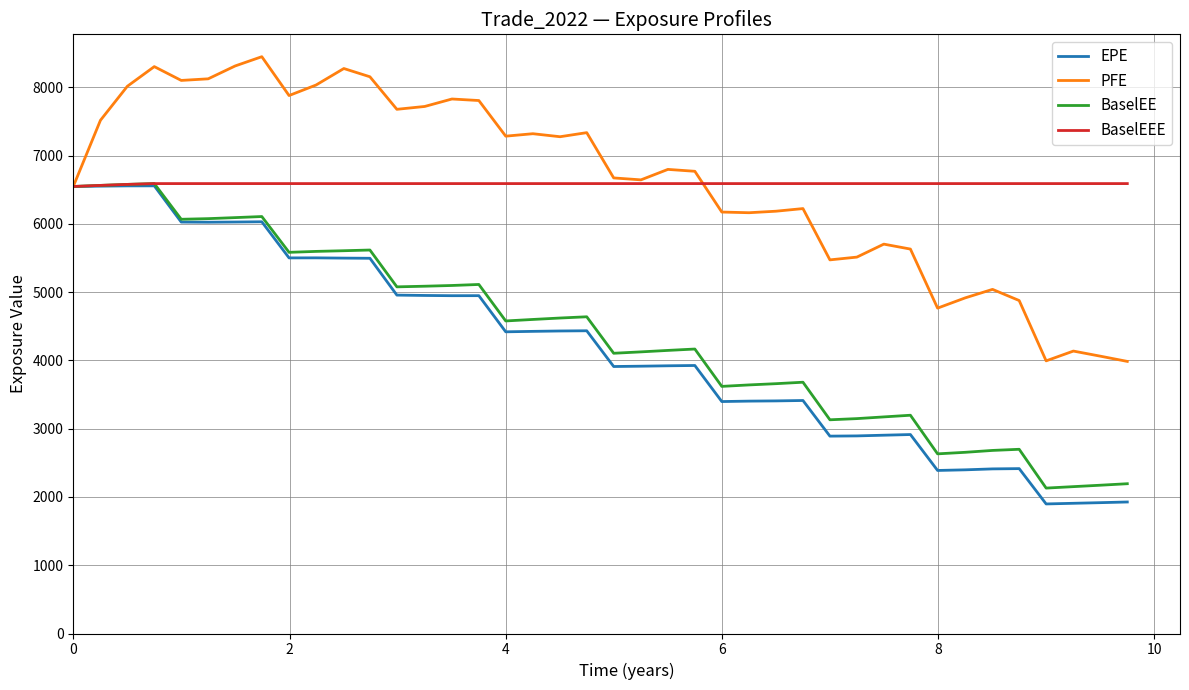

What is the maximum value for BaselEEE?

6590.6